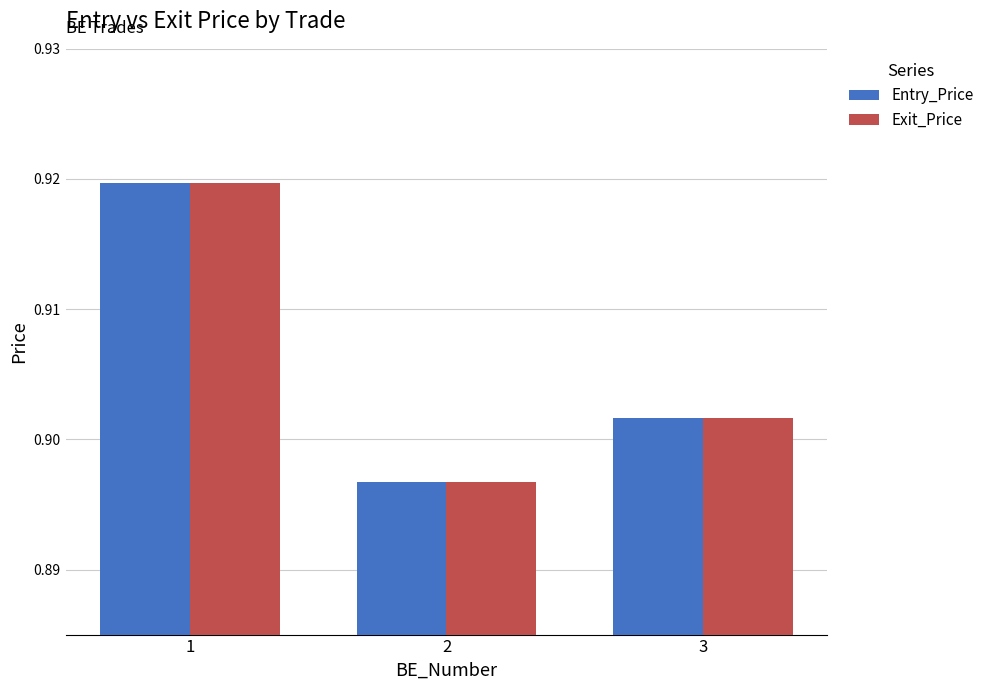

What are all the series names shown in the legend?

Entry_Price, Exit_Price